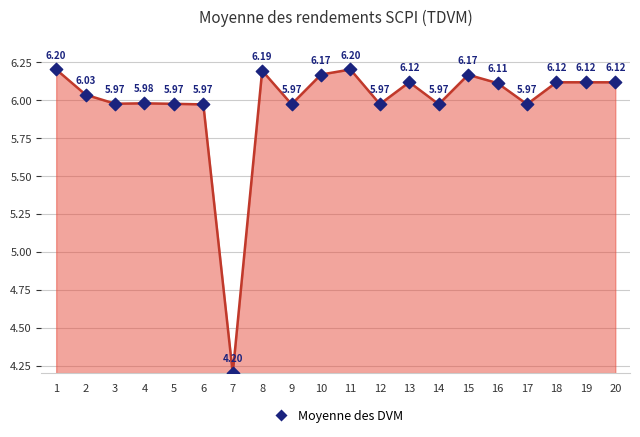

Between 9 and 12, which is larger?

12